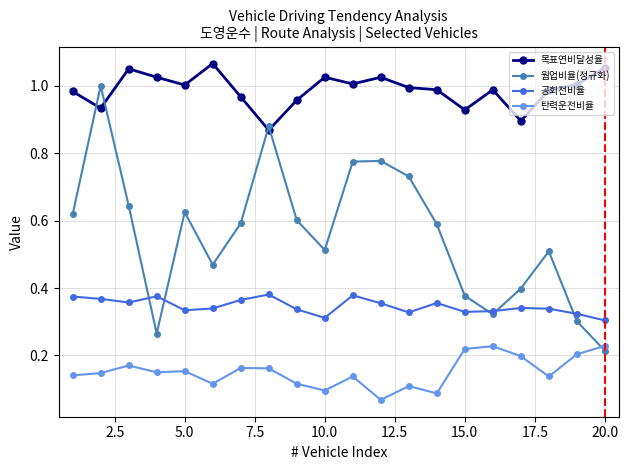

Which series has the largest range (max minus min)?

웜업비율(정규화)